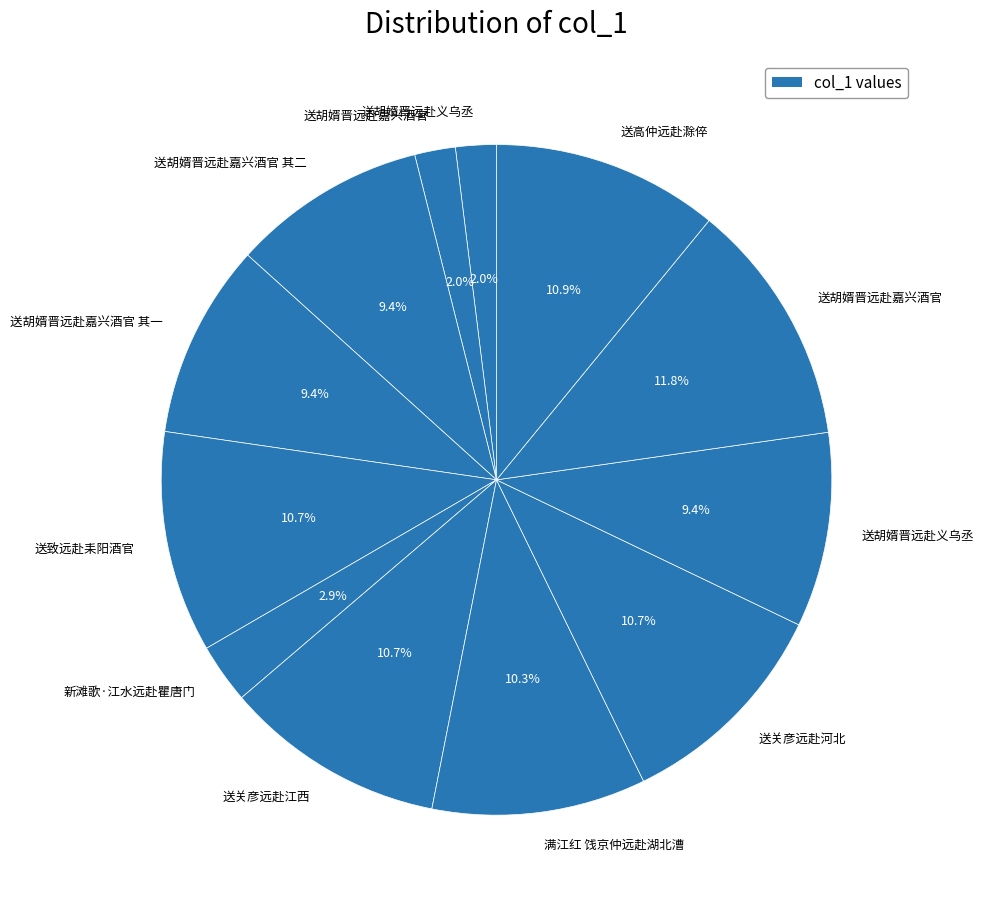

What is the largest slice in the pie chart?

送胡婿晋远赴嘉兴酒官